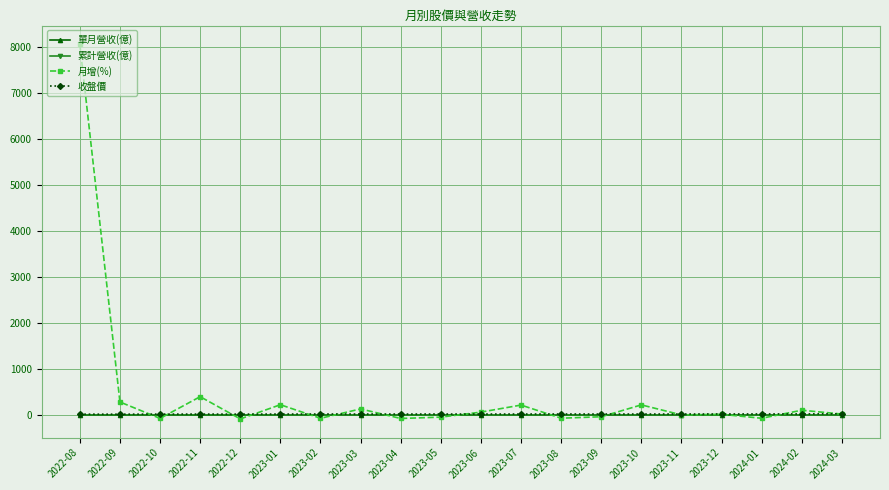

What is the label of the 7th point from the right?

2023-09